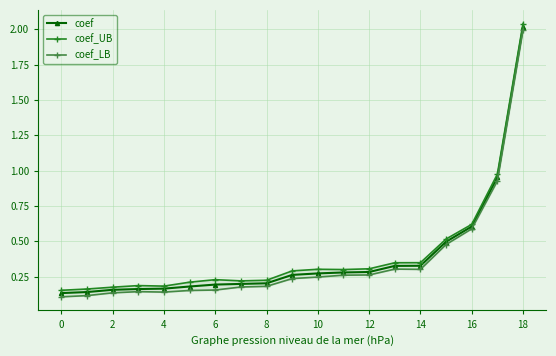

What is the difference between the second highest and second lowest values in the coef_UB series?

0.8